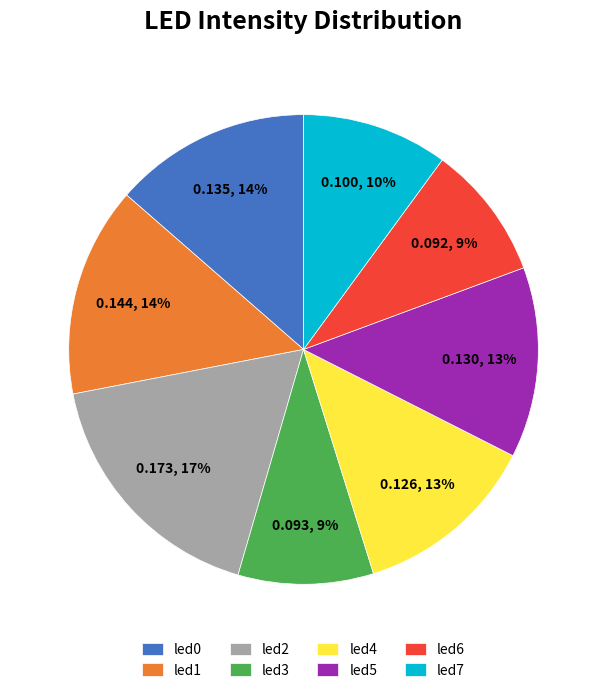

Which has a higher value, led0 or led3?

led0